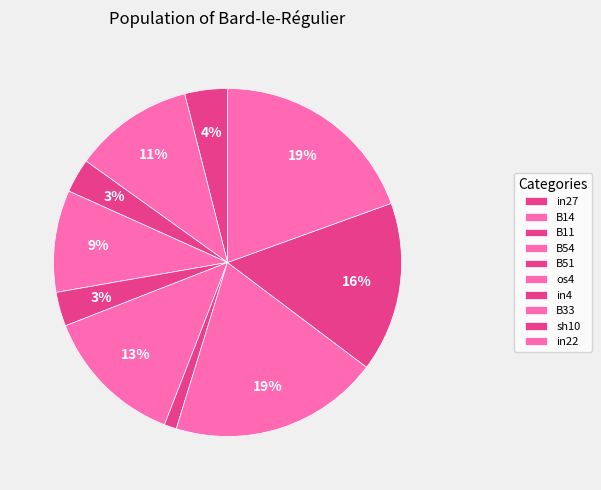

How many segments does this pie chart have?

10